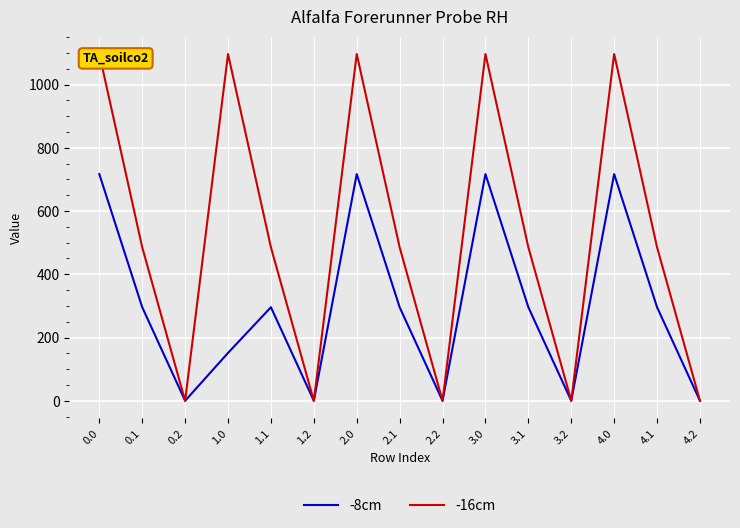

Reading right to left, extract all data points from this chart.

-8cm: 4.2=0.0	4.1=295.9	4.0=716.9	3.2=0.0	3.1=295.9	3.0=716.9	2.2=0.0	2.1=295.9	2.0=716.9	1.2=0.0	1.1=295.9	1.0=151.4	0.2=0.0	0.1=295.9	0.0=716.9
-16cm: 4.2=0.0	4.1=485.4	4.0=1096.7	3.2=0.0	3.1=485.4	3.0=1096.7	2.2=0.0	2.1=485.4	2.0=1096.7	1.2=0.0	1.1=485.4	1.0=1096.7	0.2=0.0	0.1=485.4	0.0=1096.7